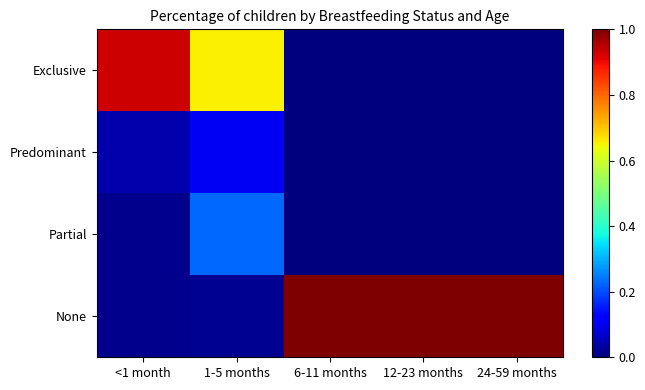

Reading left to right, list all the values displayed in this chart.

Exclusive: <1 month=0.9	1-5 months=0.7	6-11 months=0.0	12-23 months=0.0	24-59 months=0.0
Predominant: <1 month=0.0	1-5 months=0.1	6-11 months=0.0	12-23 months=0.0	24-59 months=0.0
Partial: <1 month=0.0	1-5 months=0.2	6-11 months=0.0	12-23 months=0.0	24-59 months=0.0
None: <1 month=0.0	1-5 months=0.0	6-11 months=1.0	12-23 months=1.0	24-59 months=1.0